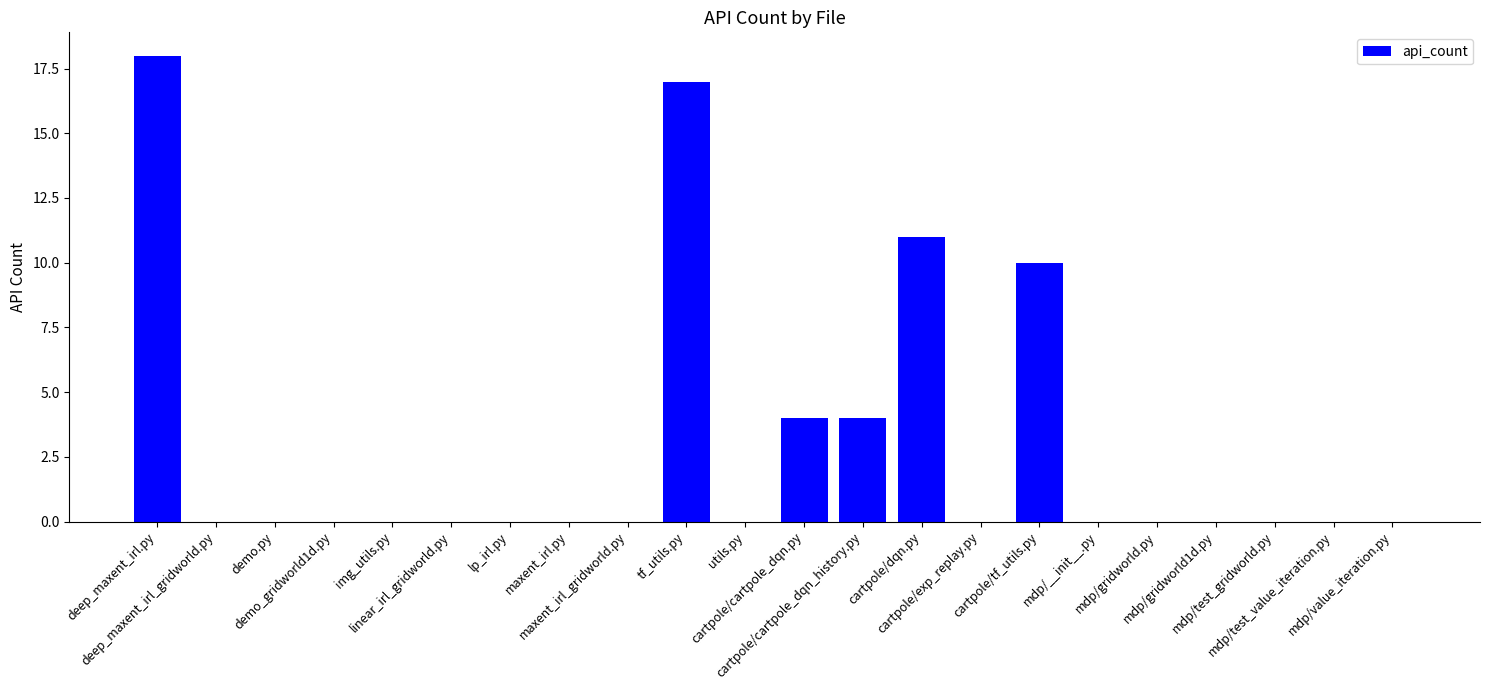

Is it true that the value at cartpole/exp_replay.py is -9?

False